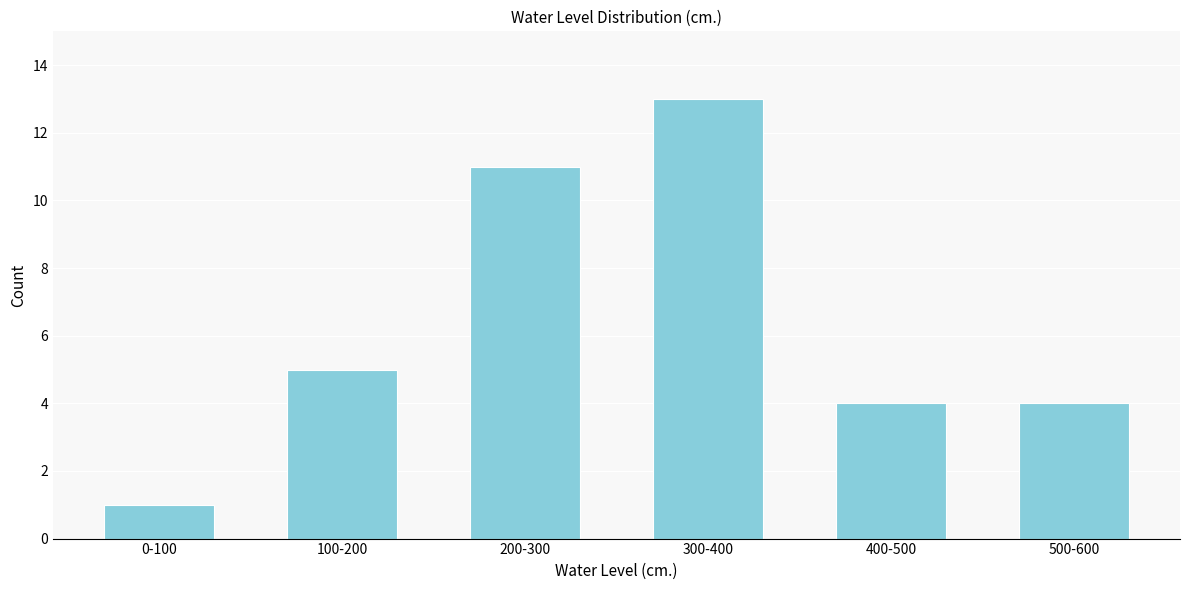

Reading left to right, what are all the values shown in this chart?

1	5	11	13	4	4